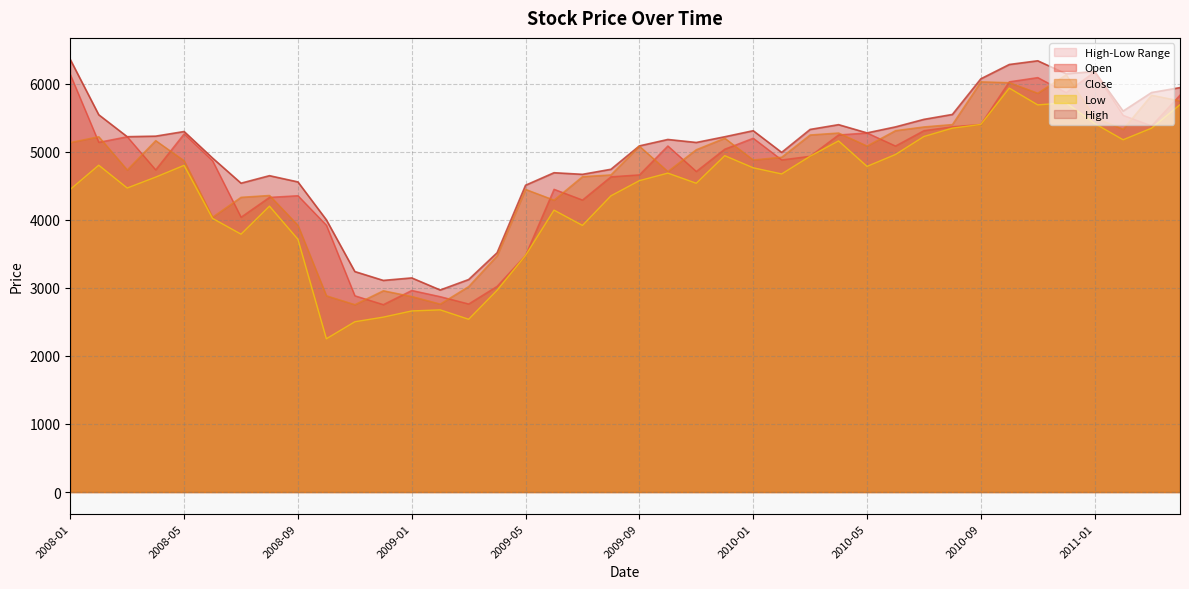

In Open, how many points are higher than both neighbors (excluding endpoints)?

10